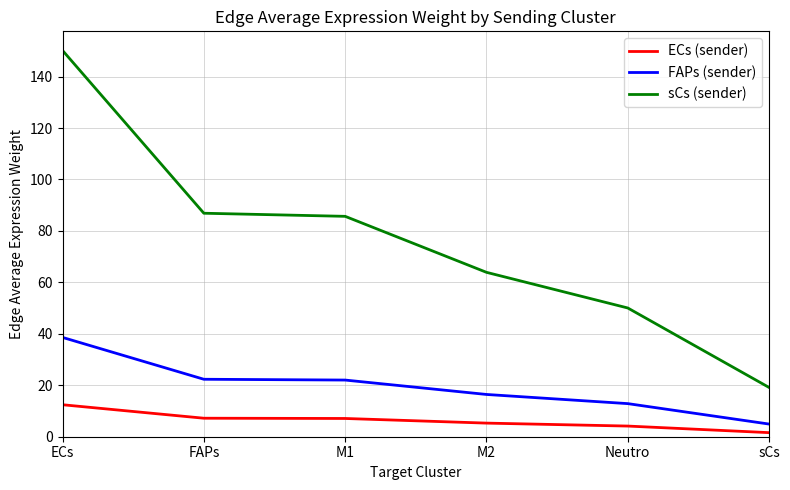

What is the sum of the FAPs (sender) values at ECs and M1?

60.6